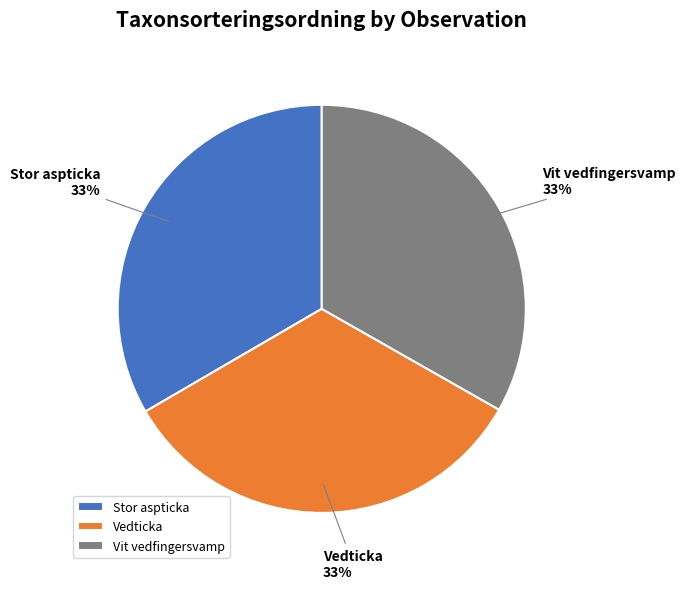

Is it true that Vit vedfingersvamp is 43% of the pie?

False